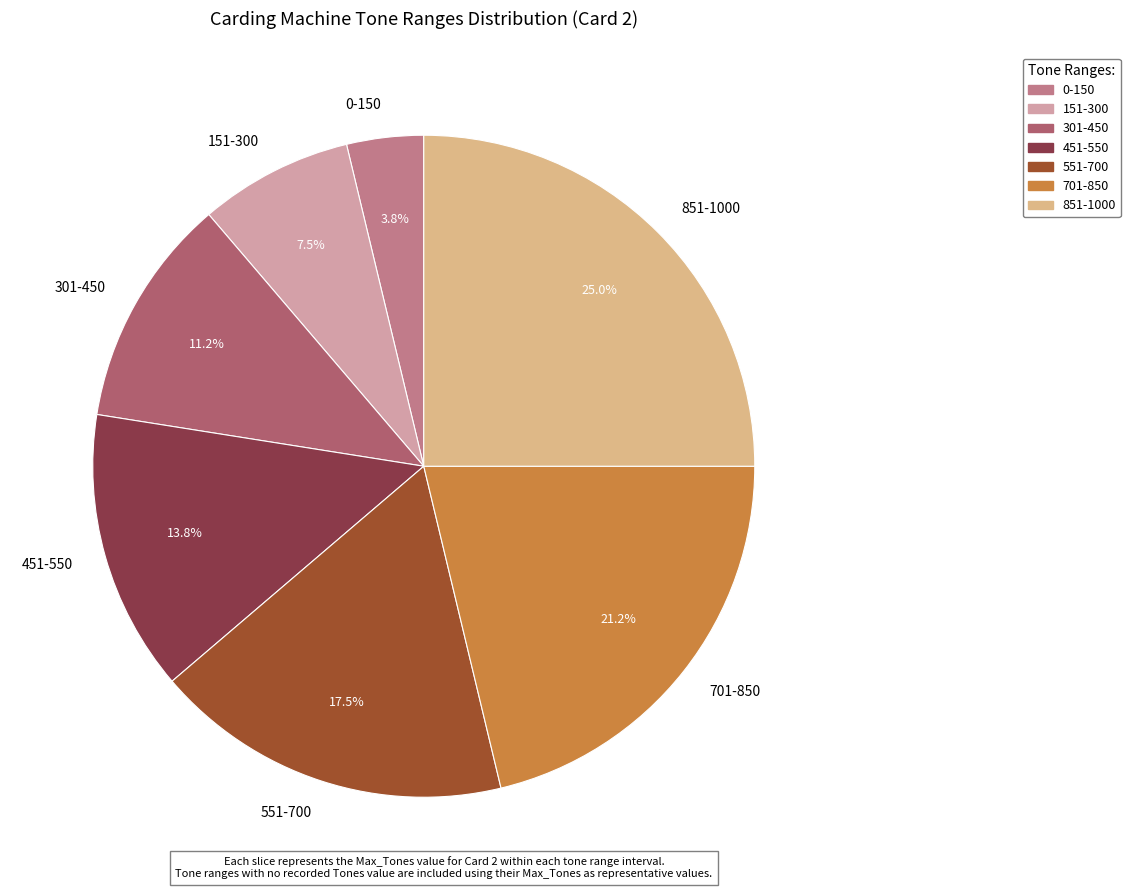

Is 451-550 the majority of the pie?

No